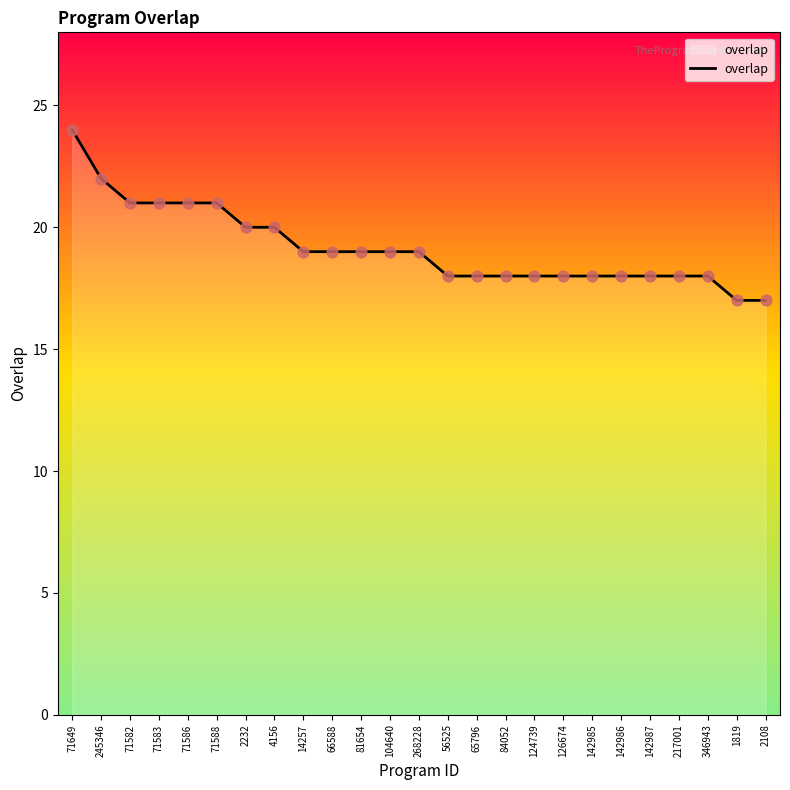

Approximately how many times larger is the value at 124739 compared to 142986?

1.0